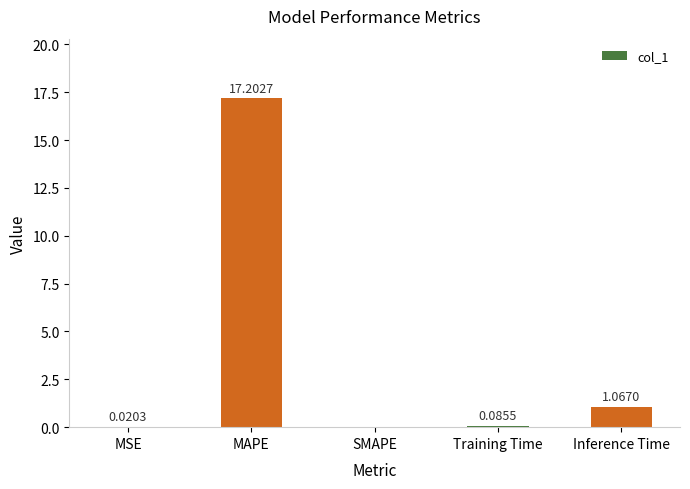

What is the sum of all values?

18.4